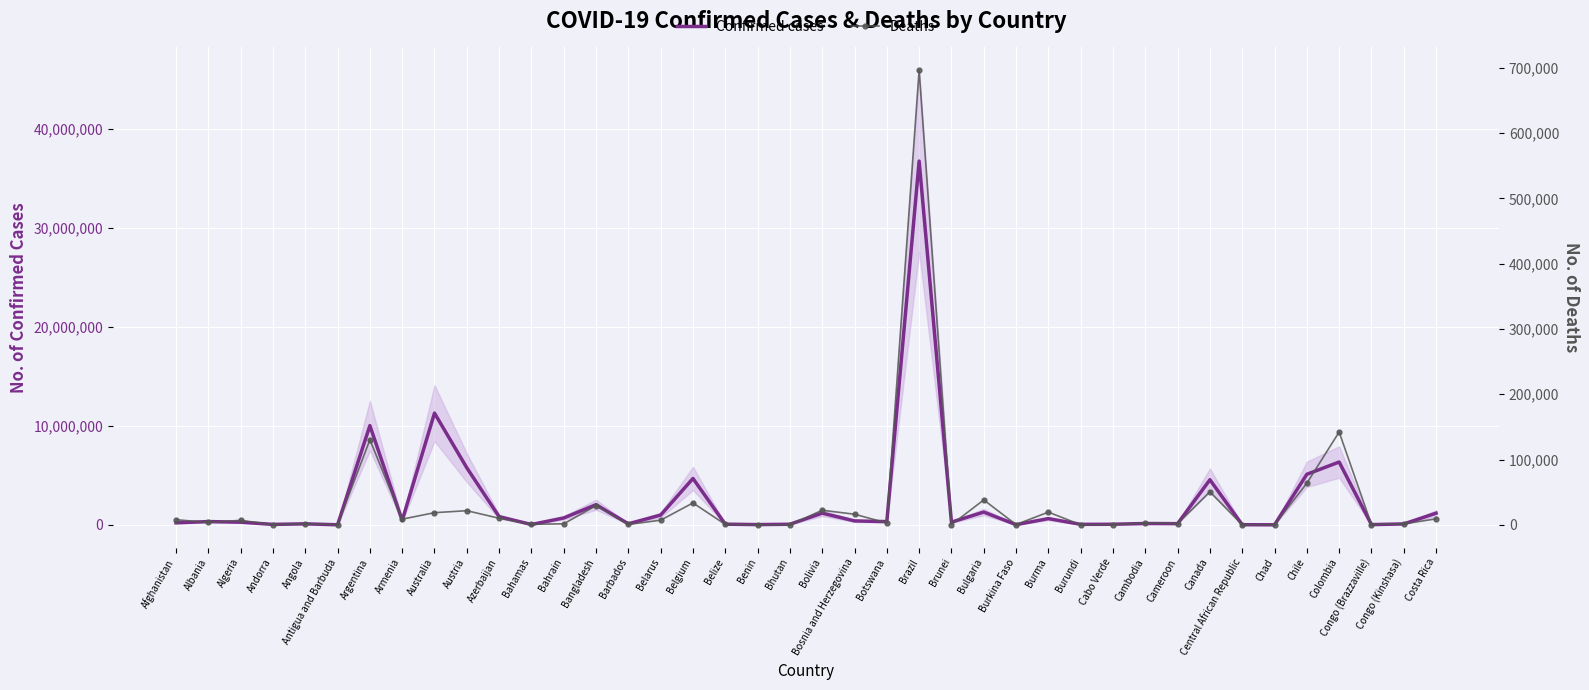

At which label does Deaths first exceed 3596?

Afghanistan